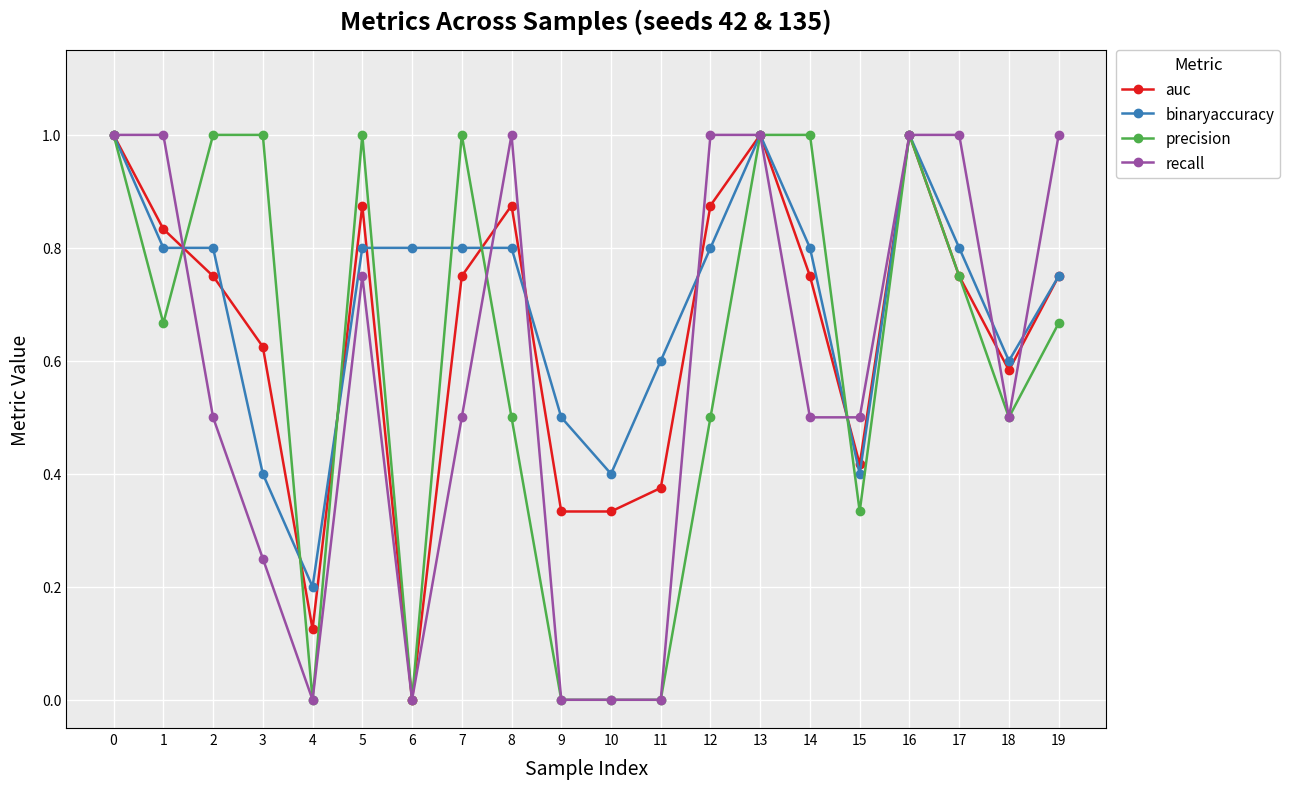

How many lines are shown in the chart?

4